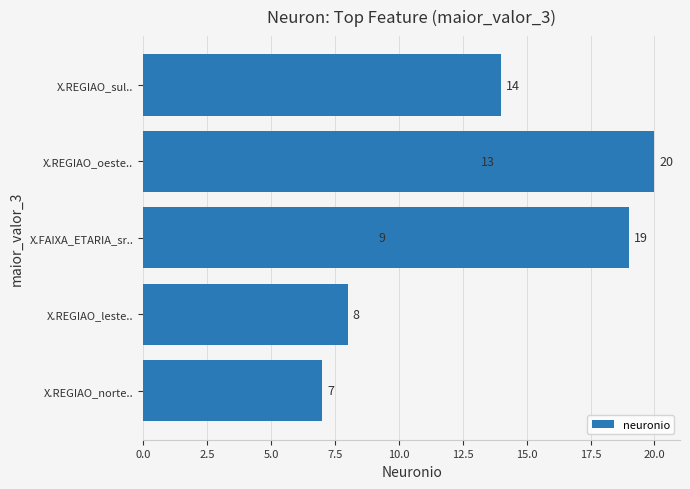

Does the chart contain stacked bars?

No